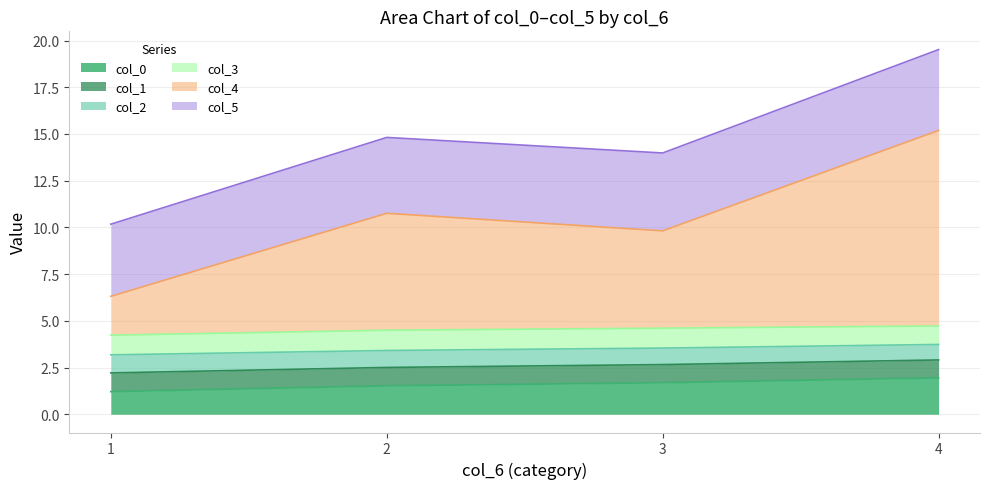

How many lines are shown in the chart?

6